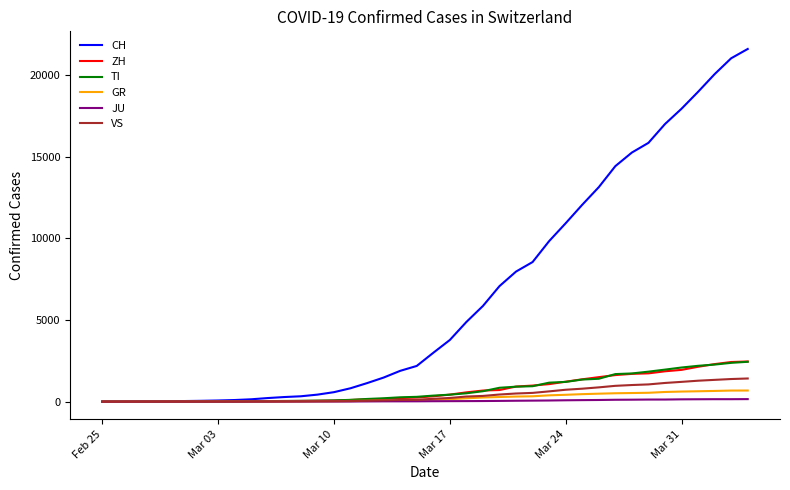

Which series has the largest total across all categories?

CH